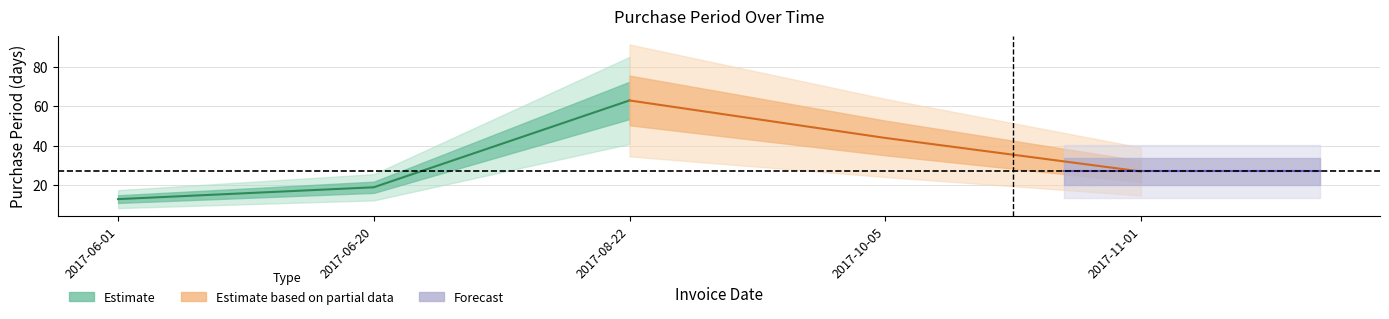

What is the label of the 5th point from the right?

2017-06-01